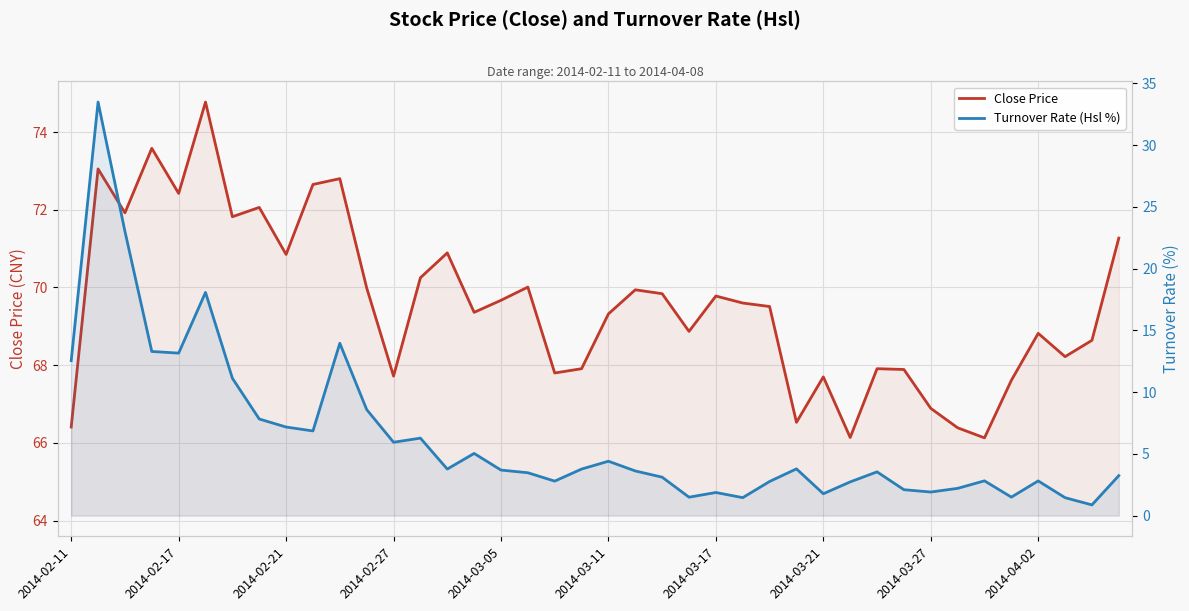

Reading right to left, list all the values displayed in this chart.

Close Price: 71.3	68.6	68.2	68.8	67.6	66.1	66.4	66.9	67.9	67.9	66.1	67.7	66.5	69.5	69.6	69.8	68.9	69.8	69.9	69.3	67.9	67.8	70.0	69.7	69.4	70.9	70.2	67.7	70.0	72.8	72.7	70.8	72.1	71.8	74.8	72.4	73.6	71.9	73.0	66.4
Turnover Rate (Hsl %): 3.2	0.9	1.5	2.8	1.5	2.8	2.2	1.9	2.1	3.5	2.7	1.8	3.8	2.8	1.5	1.9	1.5	3.1	3.6	4.4	3.8	2.8	3.5	3.7	5.0	3.8	6.3	5.9	8.6	13.9	6.9	7.2	7.8	11.1	18.1	13.2	13.3	23.0	33.5	12.5